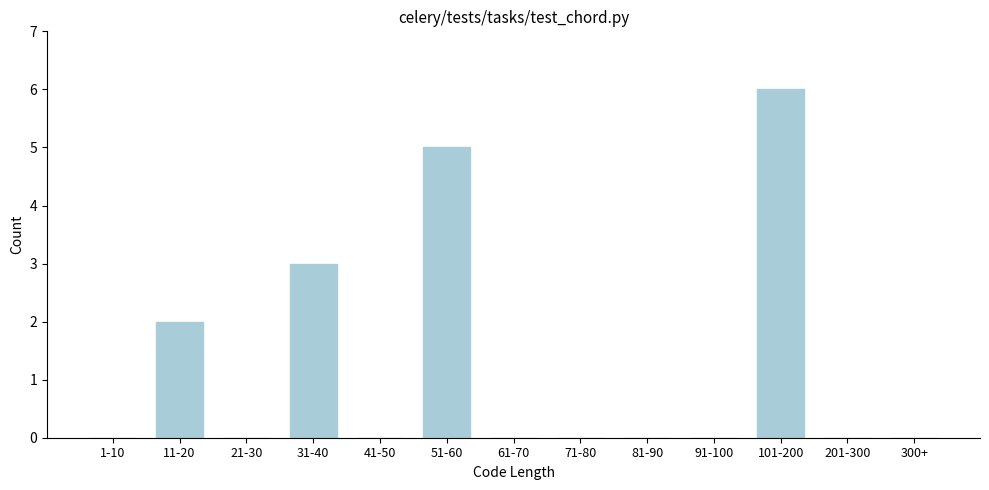

Reading left to right, transcribe all the data shown in this chart.

1-10=0	11-20=2	21-30=0	31-40=3	41-50=0	51-60=5	61-70=0	71-80=0	81-90=0	91-100=0	101-200=6	201-300=0	300+=0